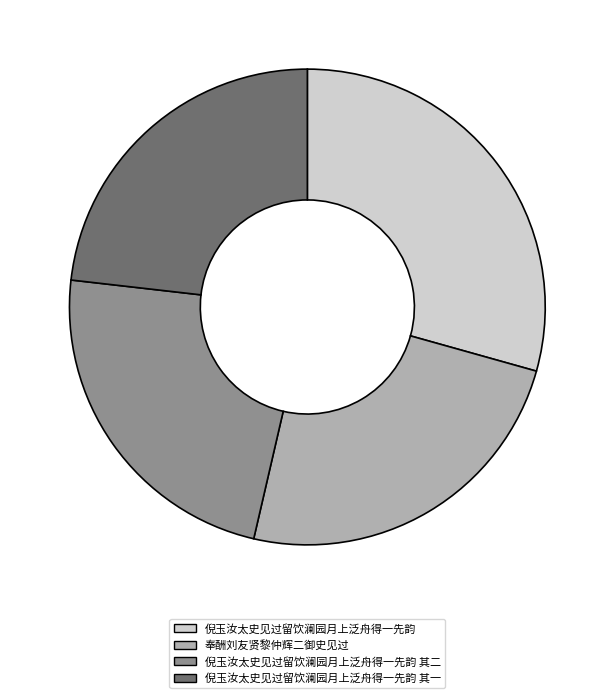

What is the ratio of the value at 倪玉汝太史见过留饮澜园月上泛舟得一先韵 其二 to the value at 奉酬刘友贤黎仲辉二御史见过?

1.0